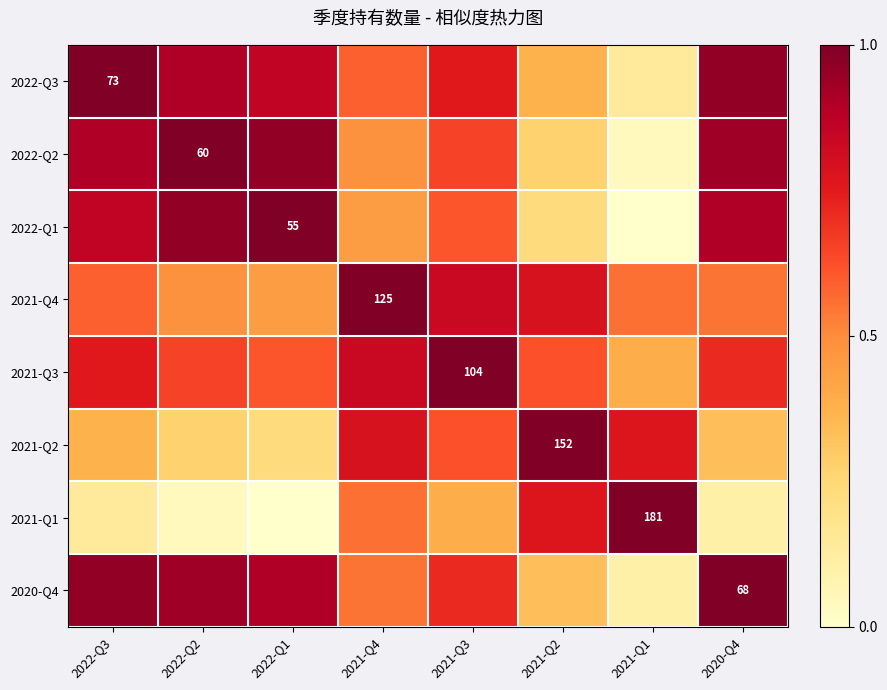

At which label does 2021-Q1 reach its minimum?

2022-Q1